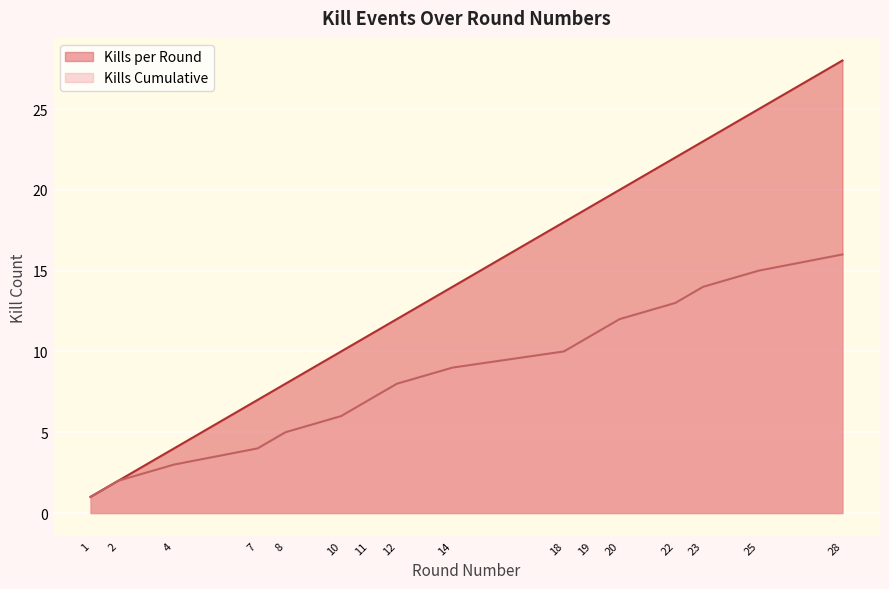

Reading left to right, transcribe all the data shown in this chart.

Kills per Round: 1=1	2=2	4=4	7=7	8=8	10=10	11=11	12=12	14=14	18=18	19=19	20=20	22=22	23=23	25=25	28=28
Kills Cumulative: 1=1	2=2	4=3	7=4	8=5	10=6	11=7	12=8	14=9	18=10	19=11	20=12	22=13	23=14	25=15	28=16